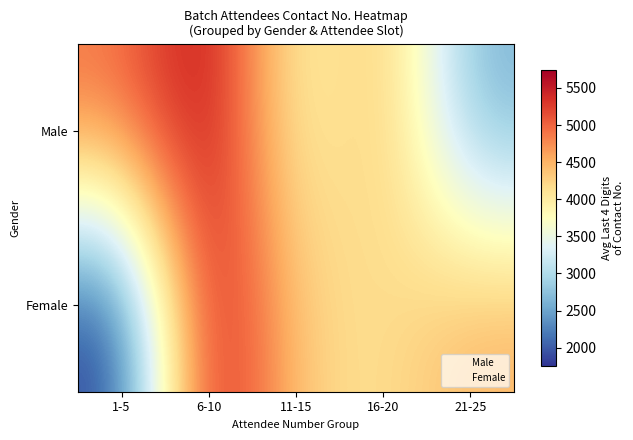

At how many categories does at least one series exceed 4374?

4